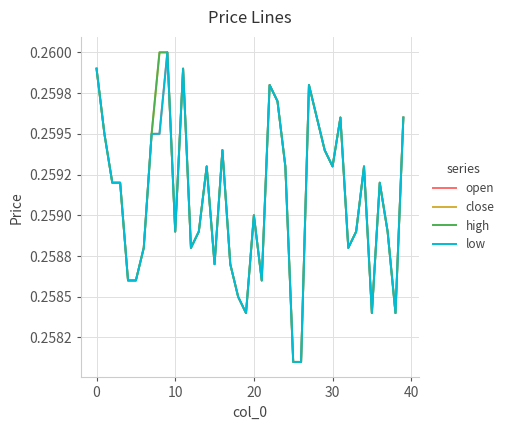

Is this an area chart (filled region under the line)?

No